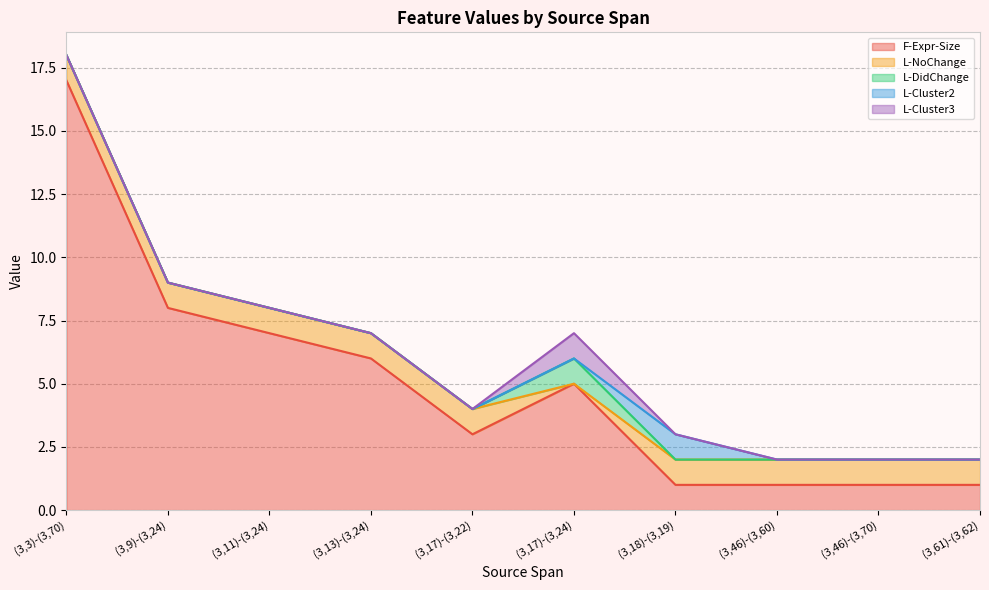

Which series has the largest range (max minus min)?

F-Expr-Size